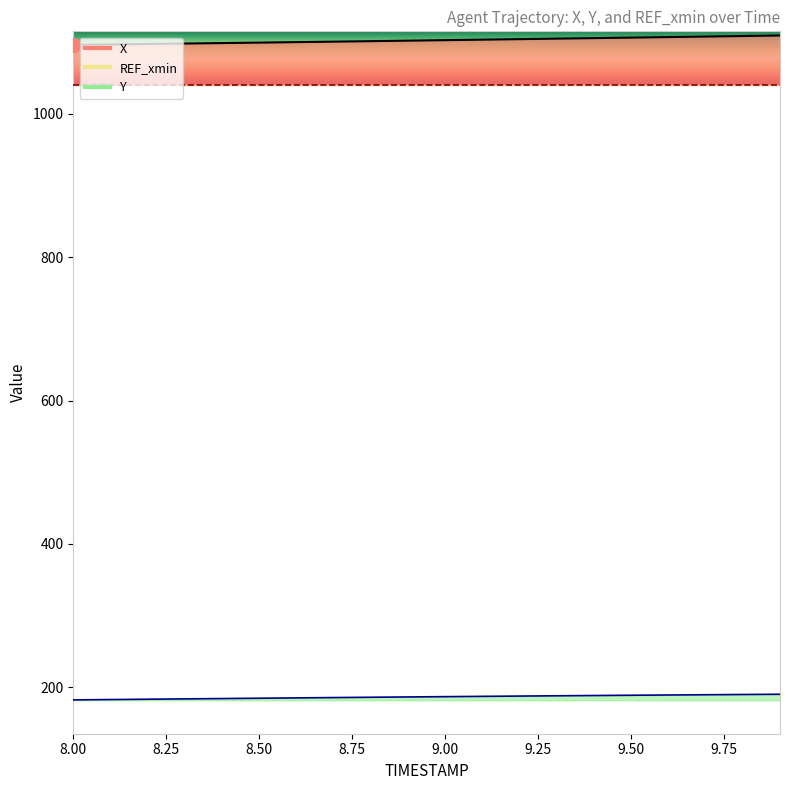

Which series changed the most between 8.3 and 9.9?

X